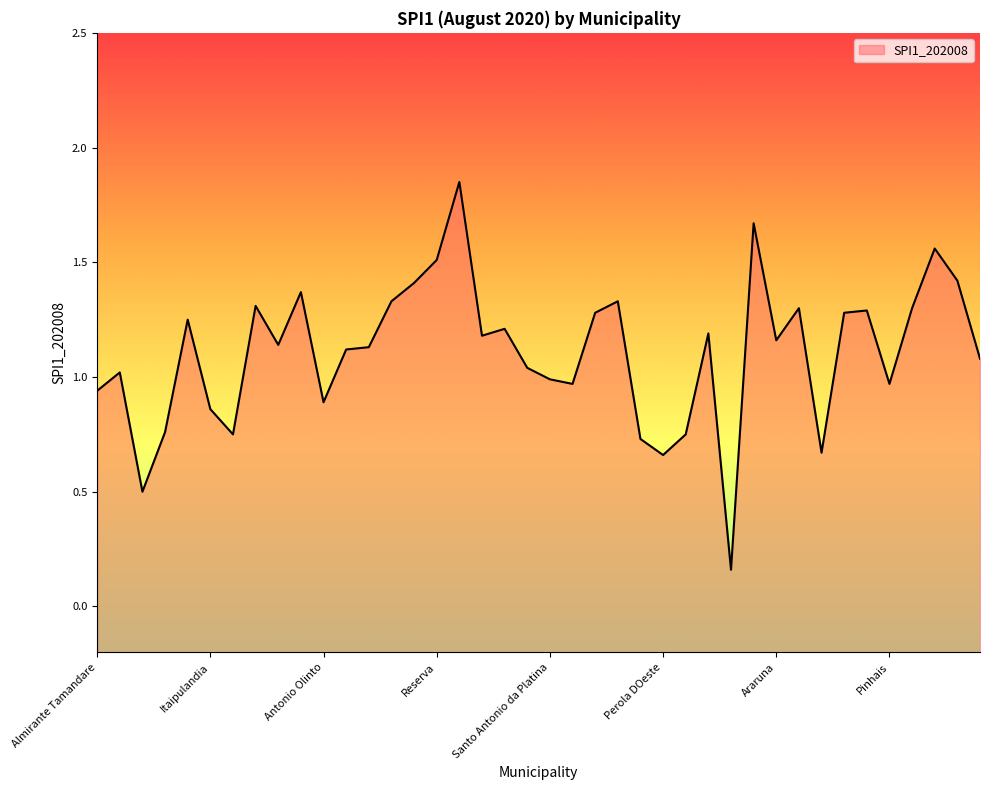

What is the sum of the values at Araruna and Santo Antonio da Platina?

2.1